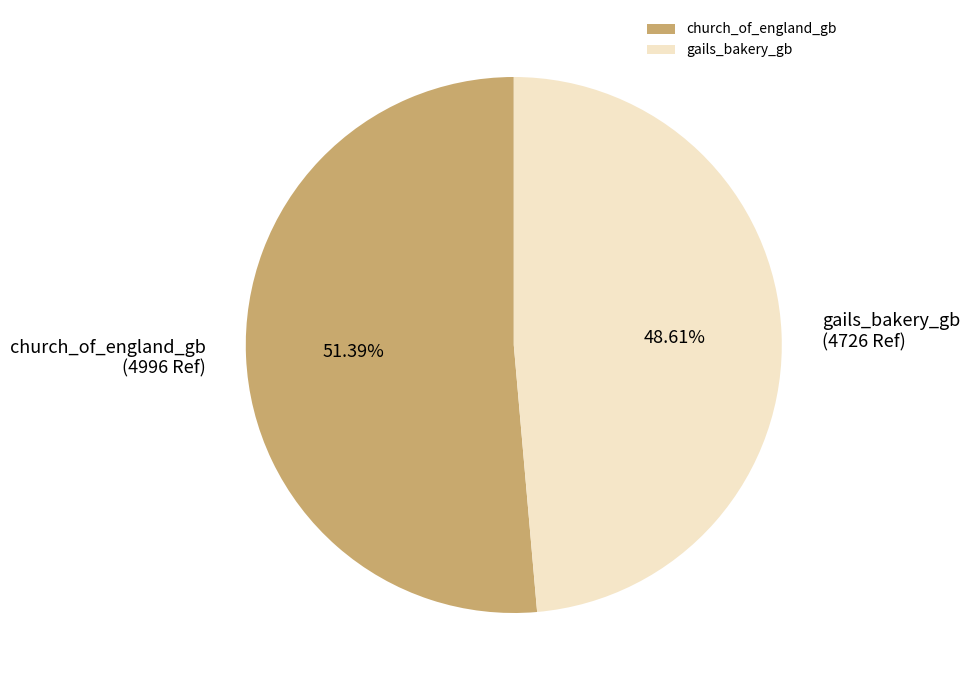

Rank the categories by value from highest to lowest.

church_of_england_gb, gails_bakery_gb